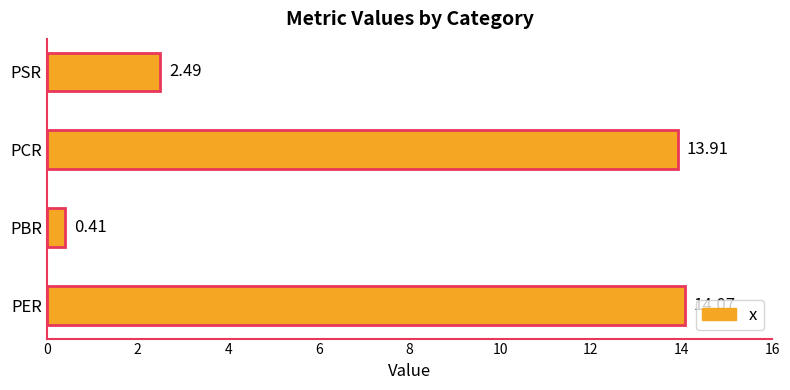

Rank the categories by value from highest to lowest.

PER, PCR, PSR, PBR